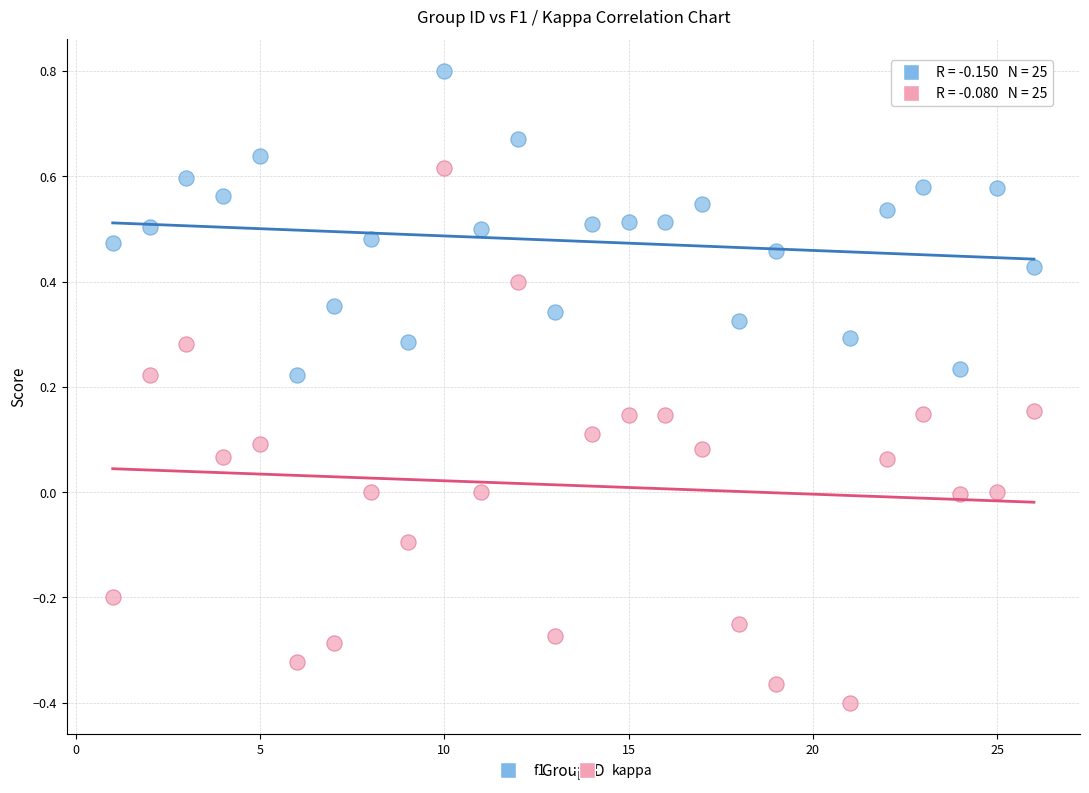

Across all data points, what is the range of X values (max minus min)?

25.0